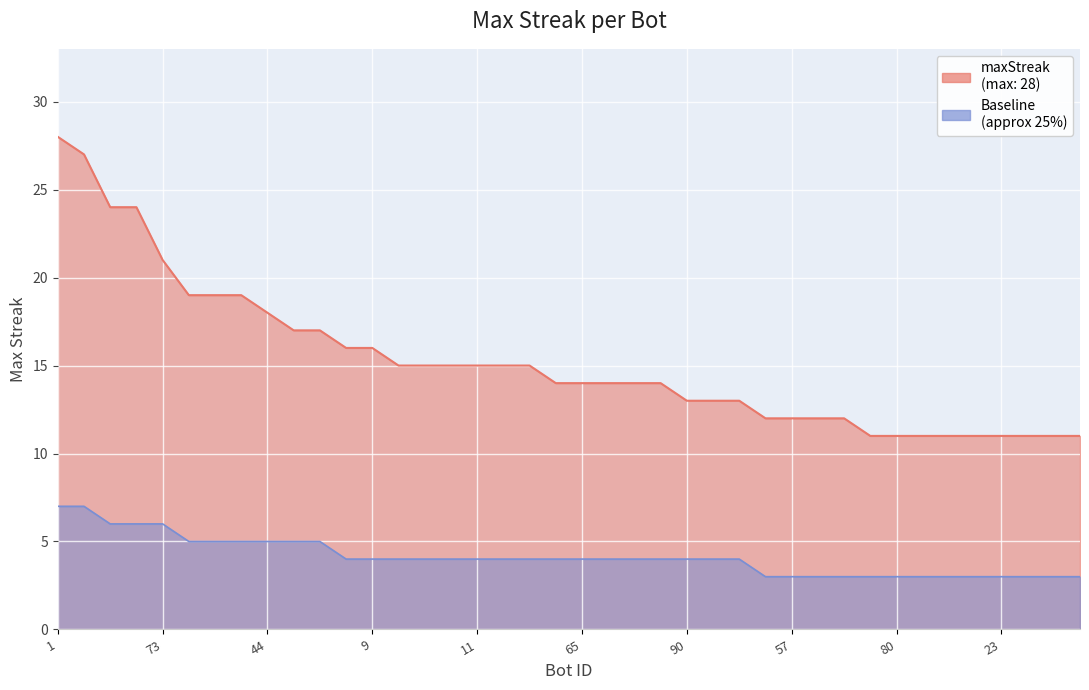

Where does the data first go above 14?

1